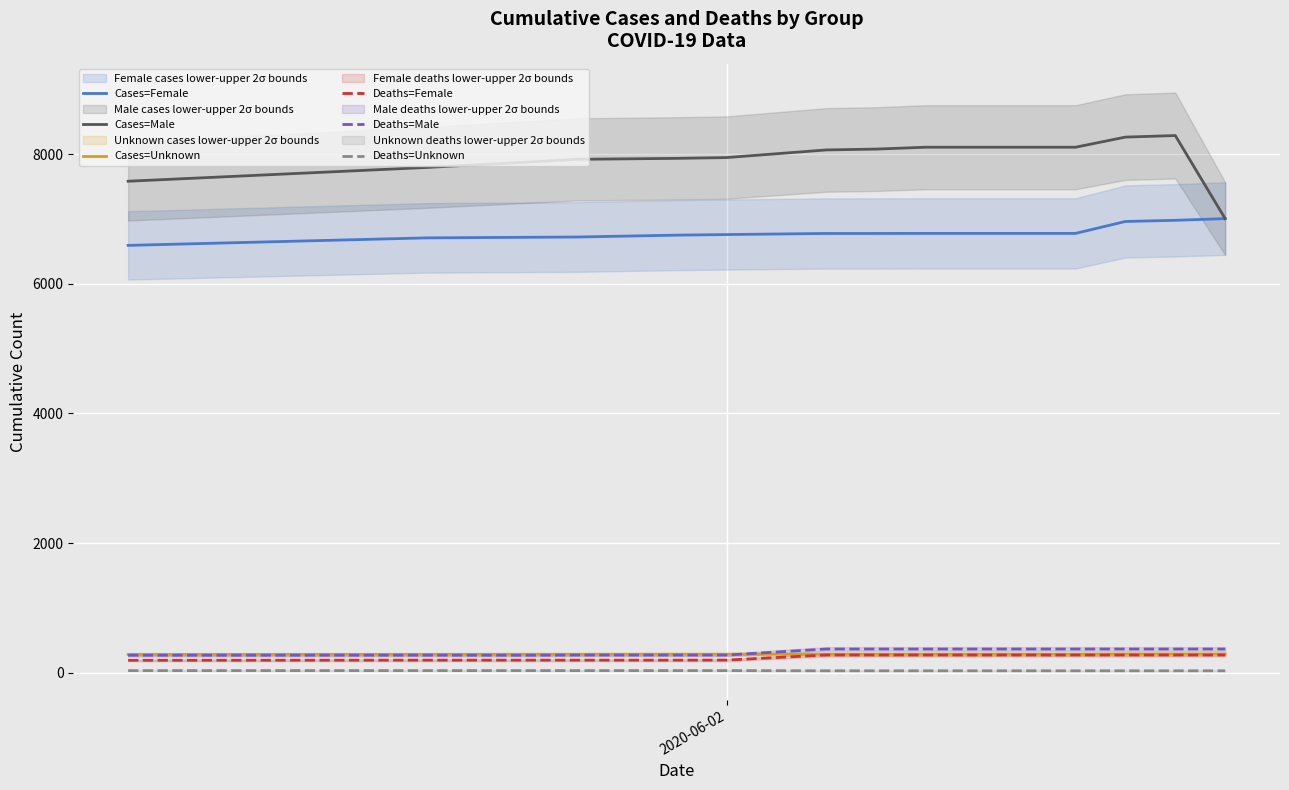

True or false: Cases=Unknown and Cases=Male cross at least once.

False